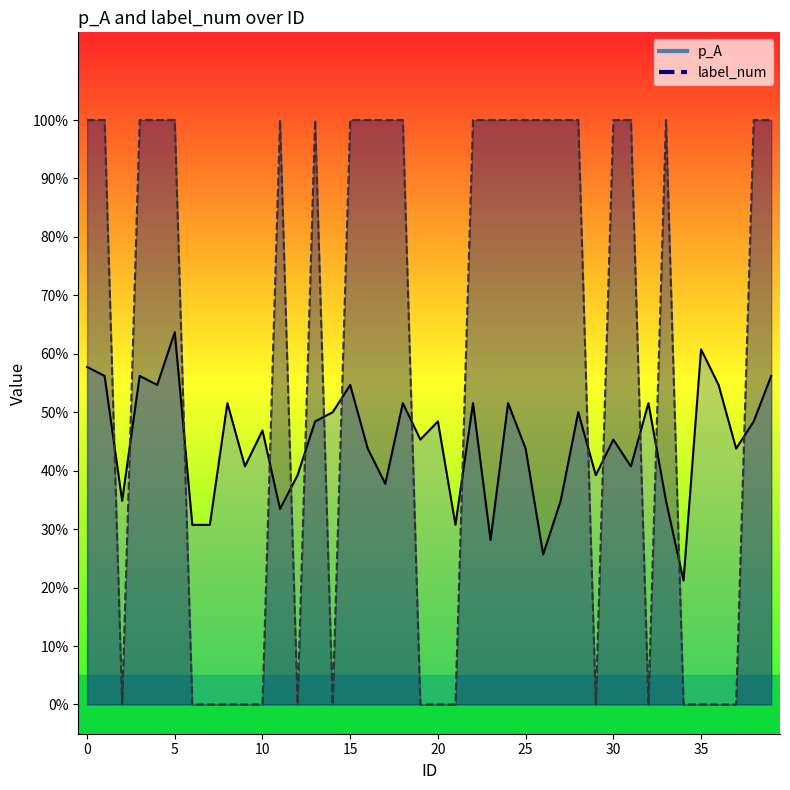

What is the maximum value shown in the chart?

1.0